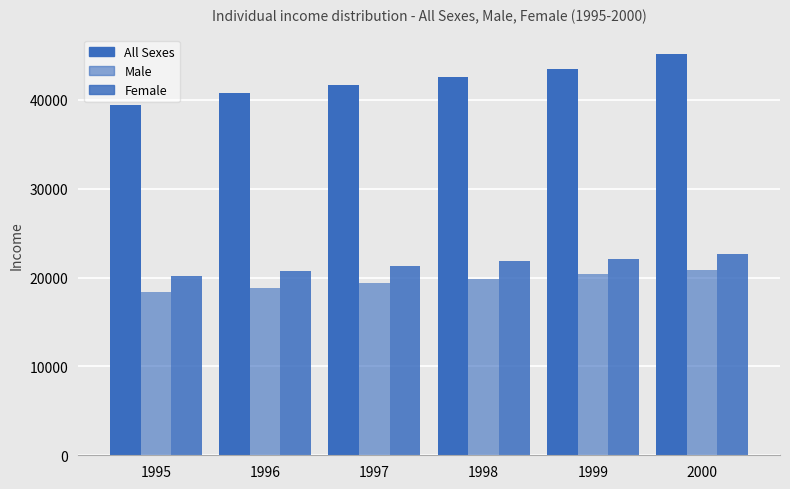

How many distinct data groups are displayed?

3